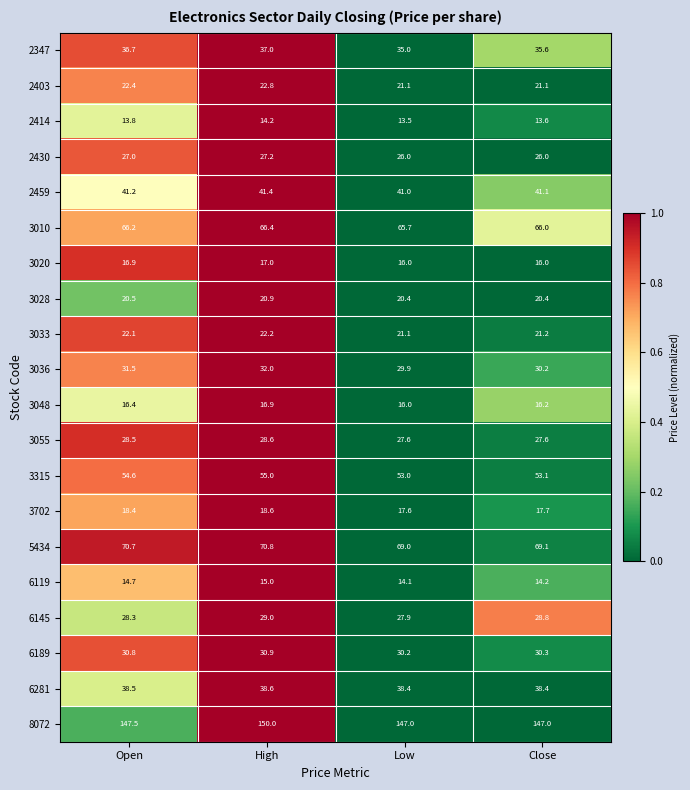

What is the sum of the 2403 values at Close and Low?

42.2